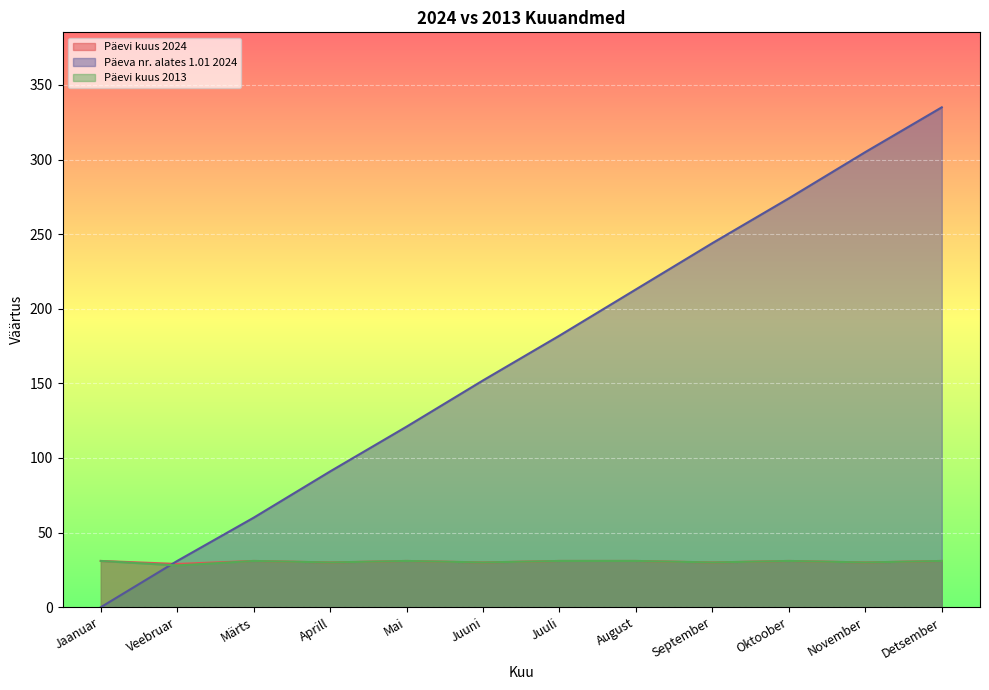

True or false: Päevi kuus 2024 has more than 2 points higher than both neighbors.

True